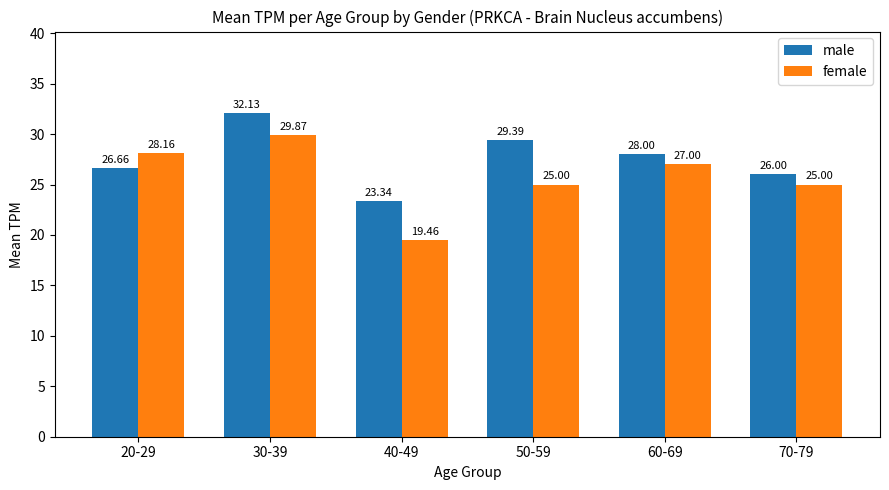

What is the sum of all male values?

165.5